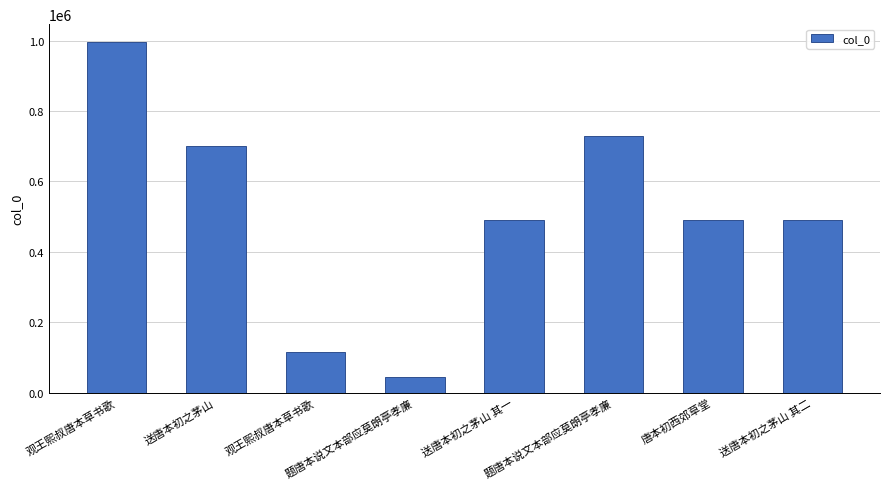

What is the difference between the values at 题唐本说文本部应莫朗亭孝廉 and 观王熙叔唐本草书歌?

71689